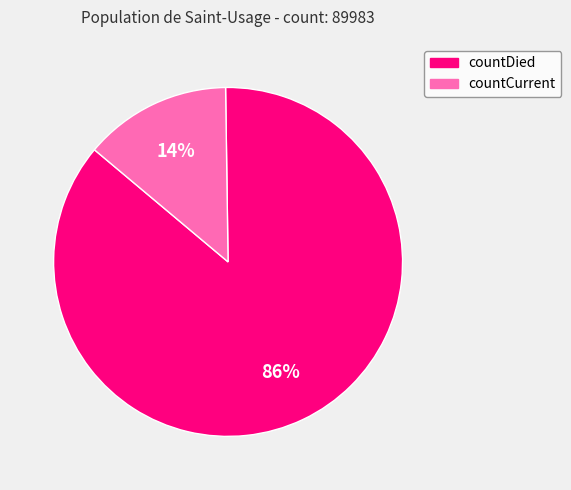

How many segments does this pie chart have?

2